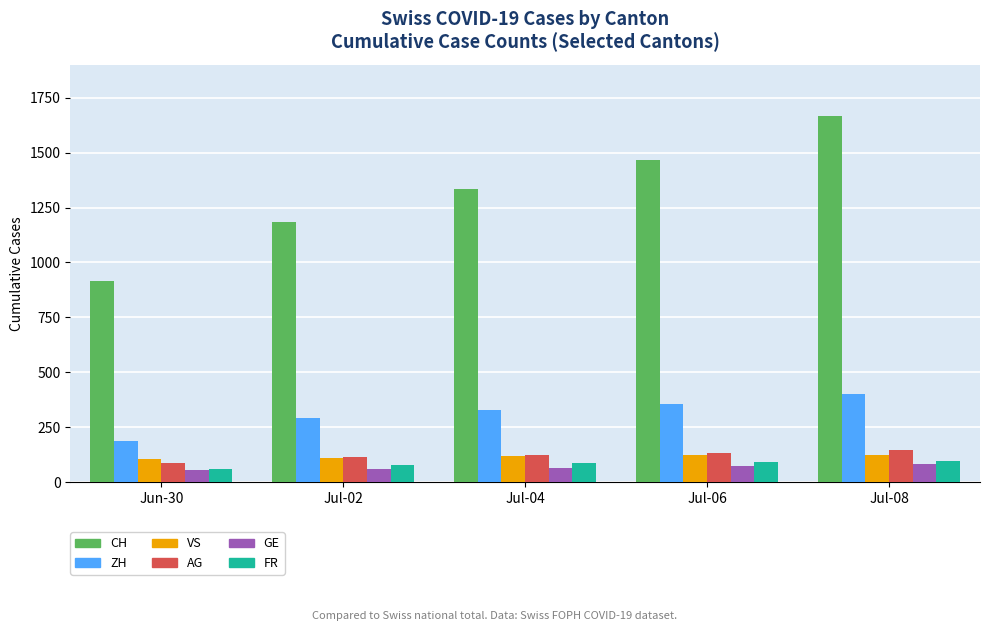

How many categories are shown in the chart?

5